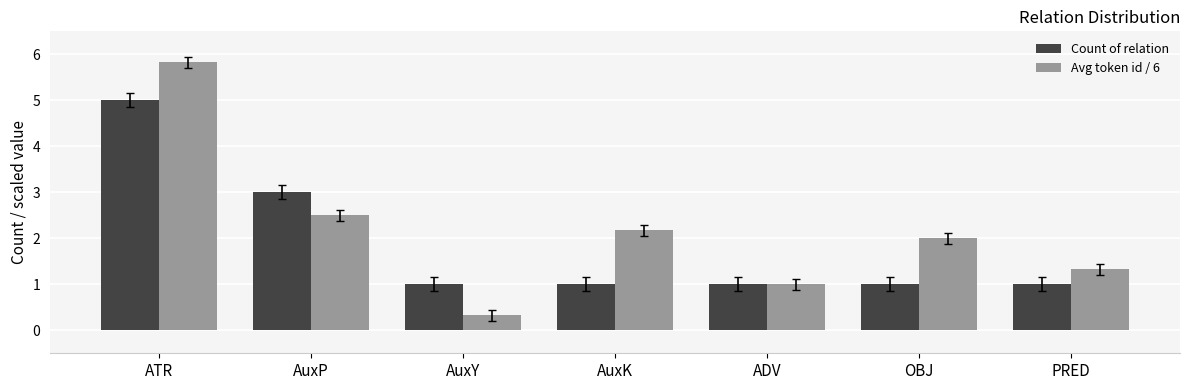

At ATR, list the series in order from largest to smallest.

Avg token id / 6, Count of relation